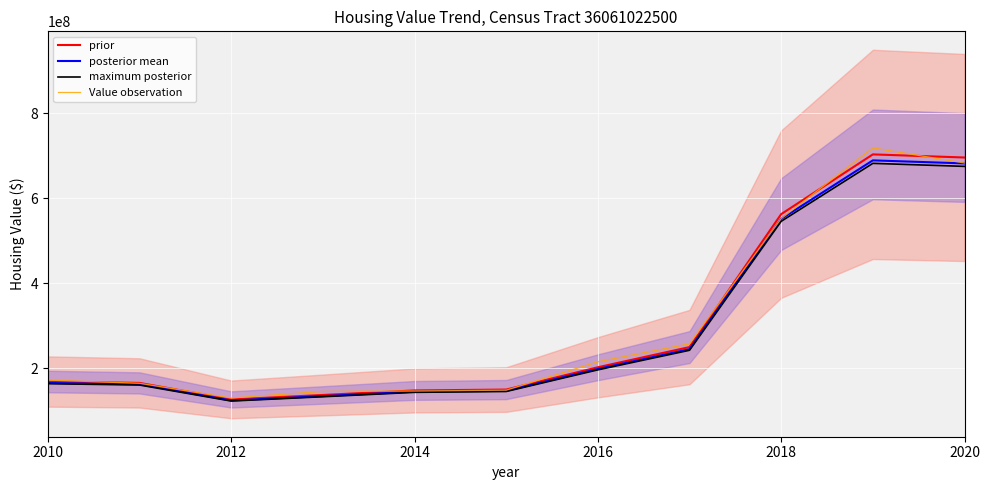

Which series has the largest range (max minus min)?

Value observation